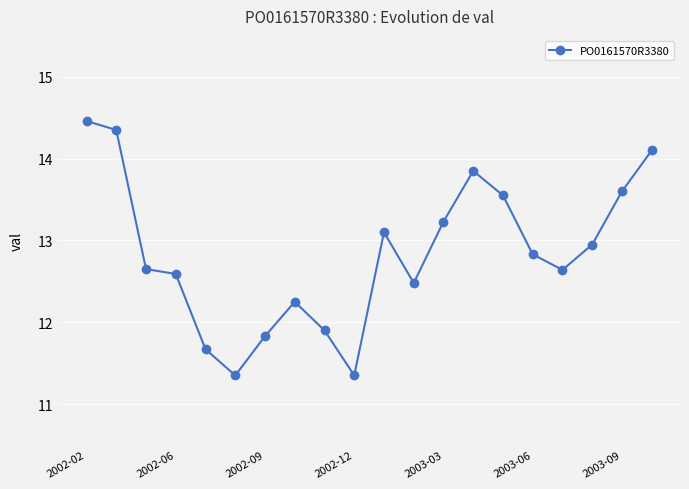

What is the greatest value displayed?

14.5